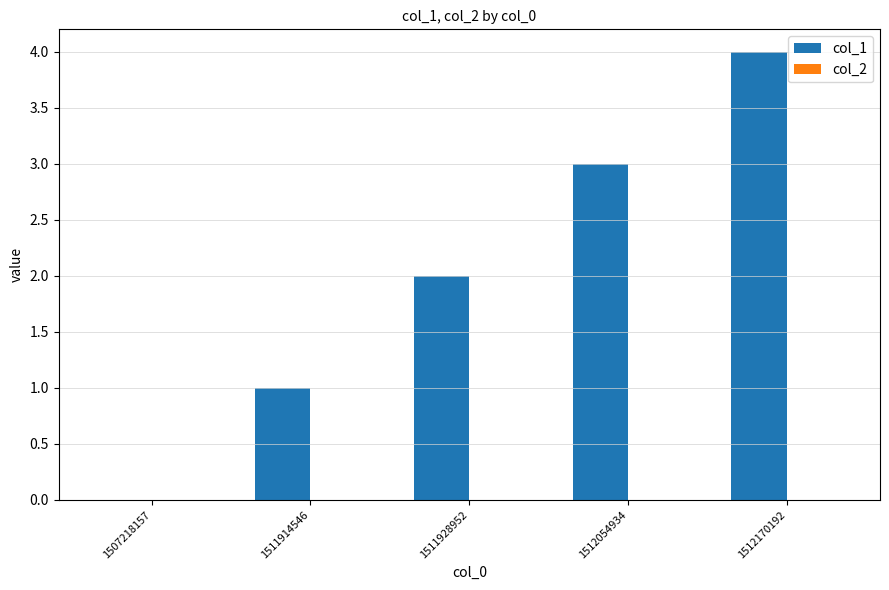

What is the ratio of the value at 1512054934 to the value at 1511914546?

3.0